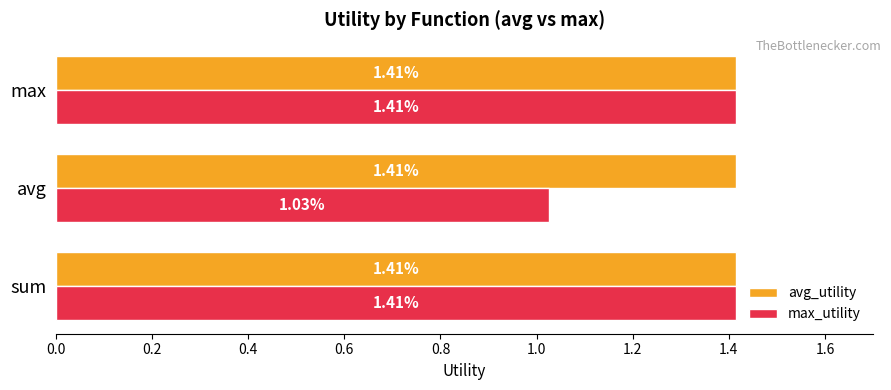

What is the sum of all avg_utility values?

4.2